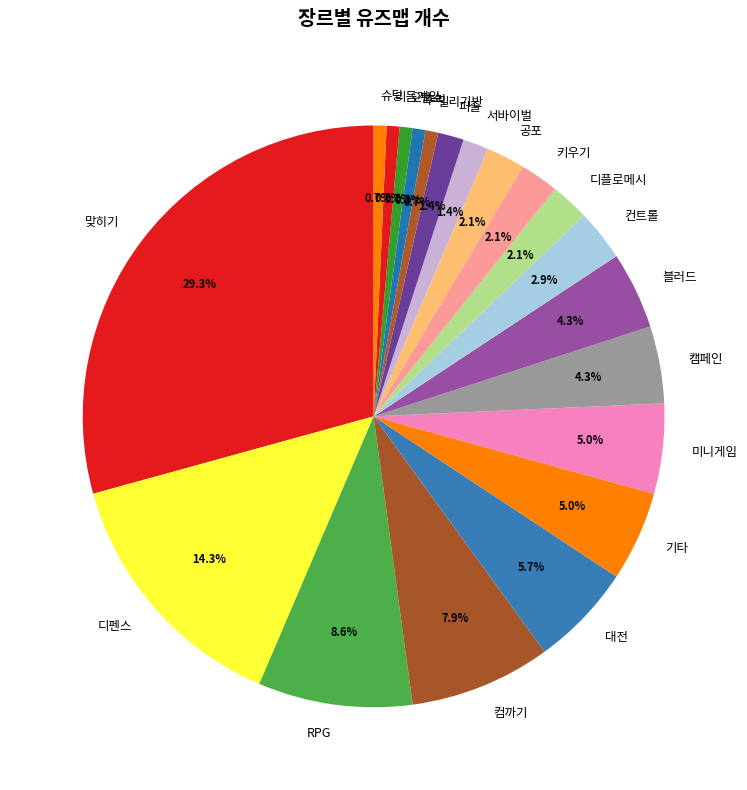

How many segments does this pie chart have?

20